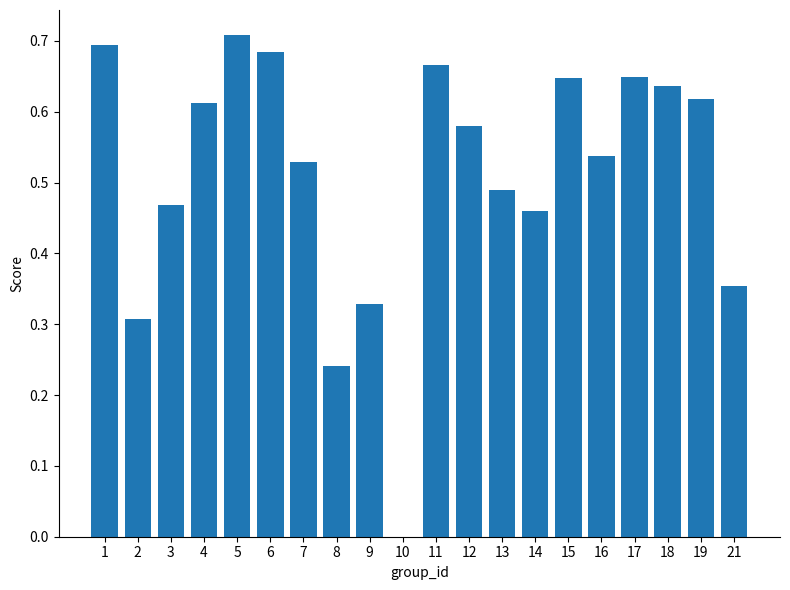

How many categories are shown in the chart?

20